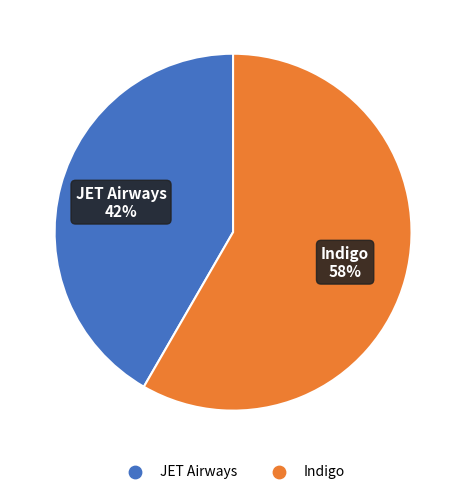

What percentage is the JET Airways slice, to the nearest percent?

42%